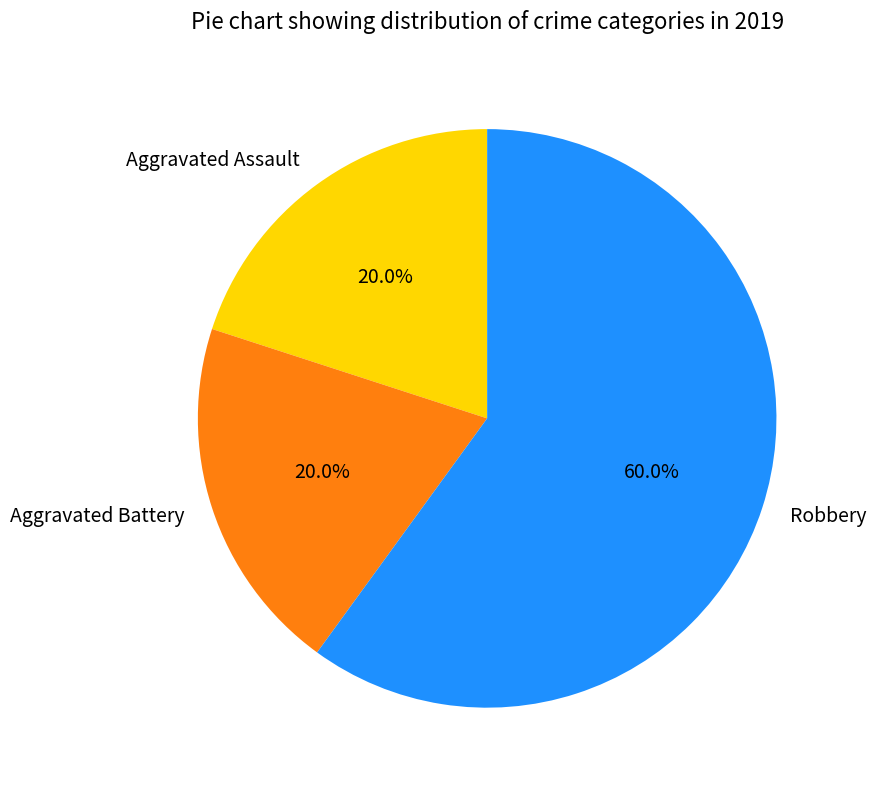

What is the ratio of the value at Robbery to the value at Aggravated Battery?

3.0